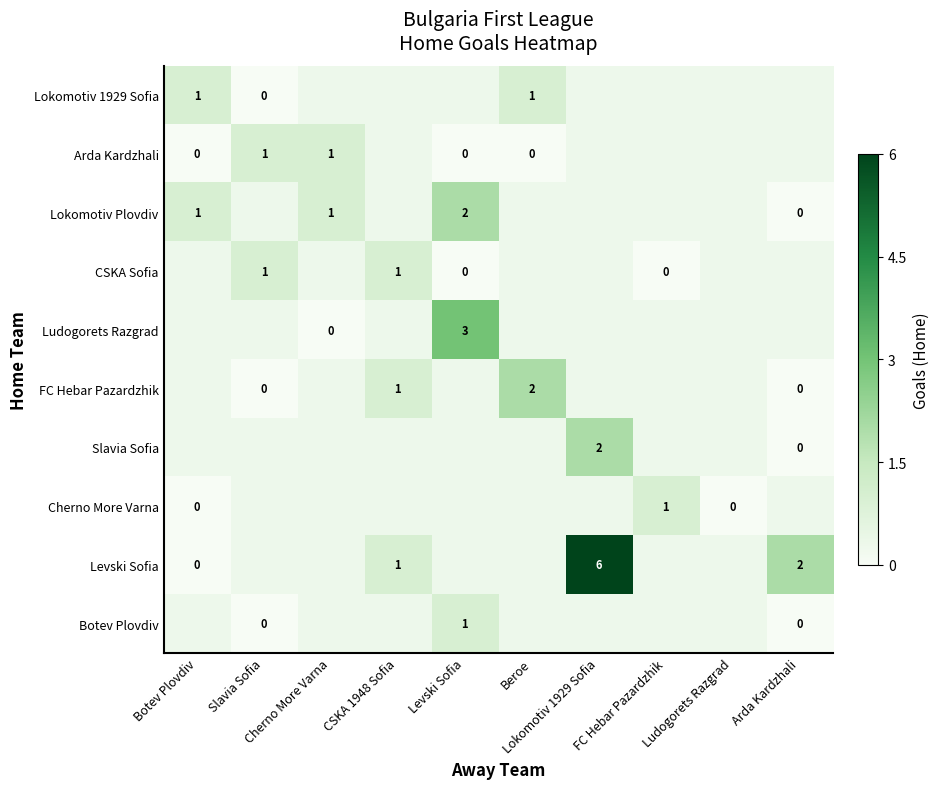

The Arda Kardzhali series shows -0.1 at Levski Sofia. True or false?

False